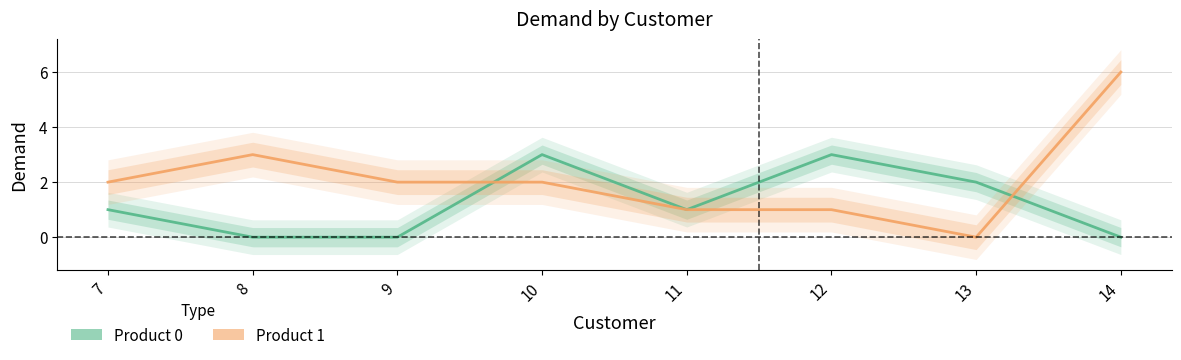

What is the difference between the Product 0 values at 12 and 8?

3